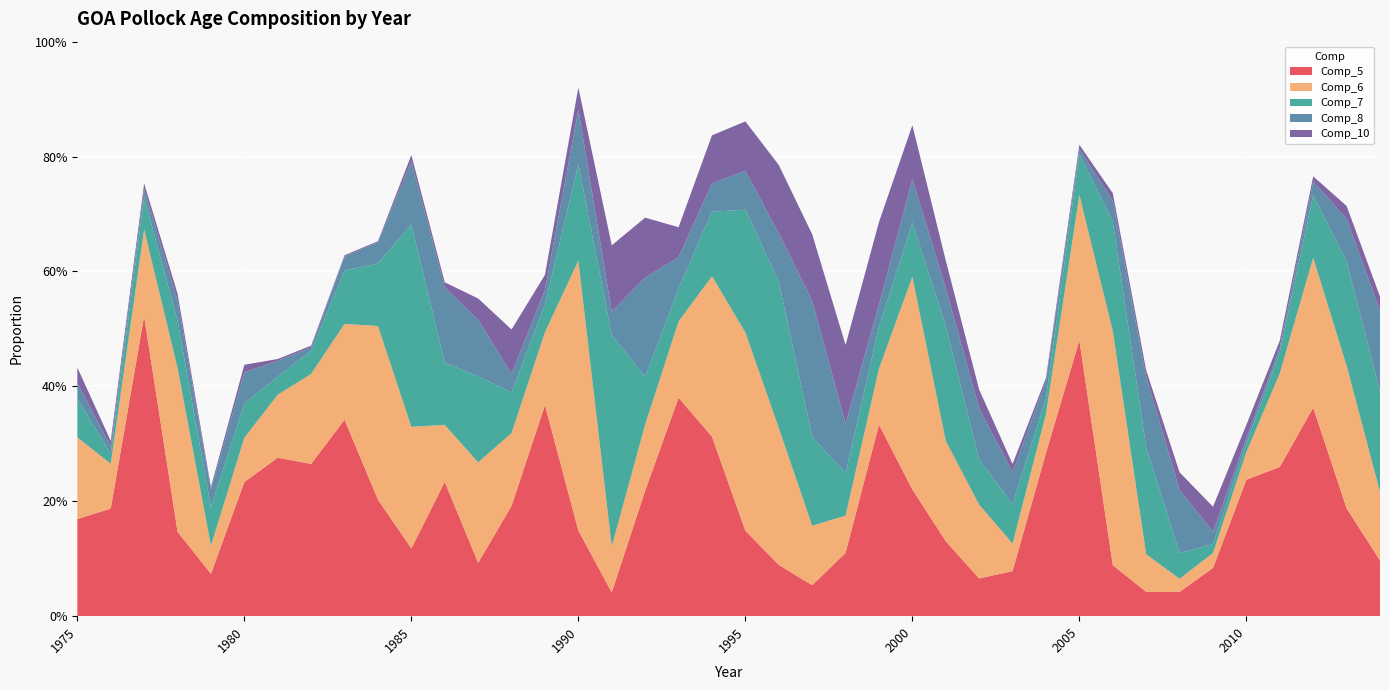

Reading right to left, transcribe all the data shown in this chart.

Comp_5: 0.1	0.2	0.4	0.3	0.2	0.1	0.0	0.0	0.1	0.5	0.3	0.1	0.1	0.1	0.2	0.3	0.1	0.1	0.1	0.1	0.3	0.4	0.2	0.0	0.1	0.4	0.2	0.1	0.2	0.1	0.2	0.3	0.3	0.3	0.2	0.1	0.1	0.5	0.2	0.2
Comp_6: 0.1	0.2	0.3	0.2	0.0	0.0	0.0	0.1	0.4	0.3	0.1	0.0	0.1	0.2	0.4	0.1	0.1	0.1	0.2	0.3	0.3	0.1	0.1	0.1	0.5	0.1	0.1	0.2	0.1	0.2	0.3	0.2	0.2	0.1	0.1	0.0	0.3	0.2	0.1	0.1
Comp_7: 0.2	0.2	0.1	0.0	0.0	0.0	0.0	0.2	0.2	0.1	0.0	0.1	0.1	0.2	0.1	0.1	0.1	0.2	0.3	0.2	0.1	0.1	0.1	0.4	0.2	0.0	0.1	0.1	0.1	0.4	0.1	0.1	0.0	0.0	0.1	0.1	0.1	0.1	0.0	0.1
Comp_8: 0.1	0.1	0.0	0.0	0.0	0.0	0.1	0.1	0.0	0.0	0.0	0.1	0.1	0.1	0.1	0.0	0.1	0.2	0.1	0.1	0.0	0.1	0.2	0.0	0.1	0.0	0.0	0.1	0.1	0.1	0.0	0.0	0.0	0.0	0.1	0.0	0.0	0.0	0.0	0.0
Comp_10: 0.0	0.0	0.0	0.0	0.0	0.0	0.0	0.0	0.0	0.0	0.0	0.0	0.0	0.0	0.1	0.1	0.1	0.1	0.1	0.1	0.1	0.1	0.1	0.1	0.0	0.0	0.1	0.0	0.0	0.0	0.0	0.0	0.0	0.0	0.0	0.0	0.0	0.0	0.0	0.0